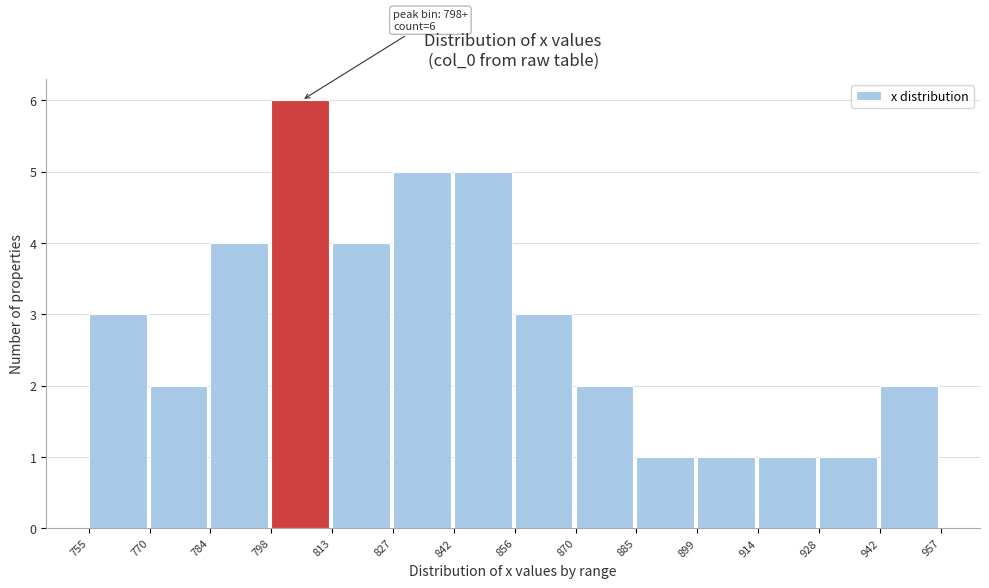

Reading left to right, list all the values displayed in this chart.

3	2	4	6	4	5	5	3	2	1	1	1	1	2